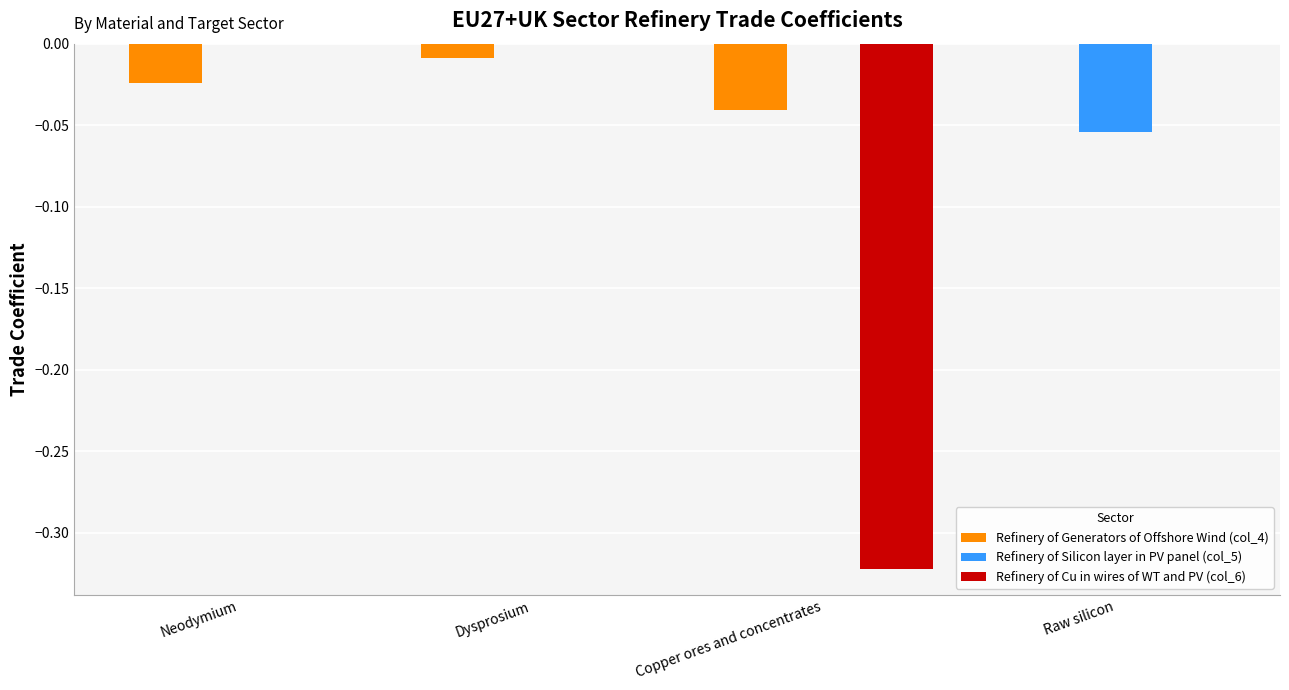

Is it true that Refinery of Cu in wires of WT and PV (col_6) equals 0.2 at Neodymium?

False